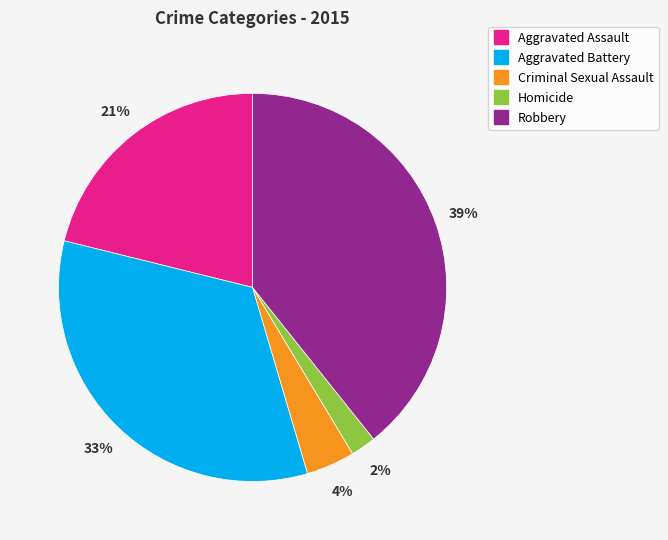

How many segments does this pie chart have?

5